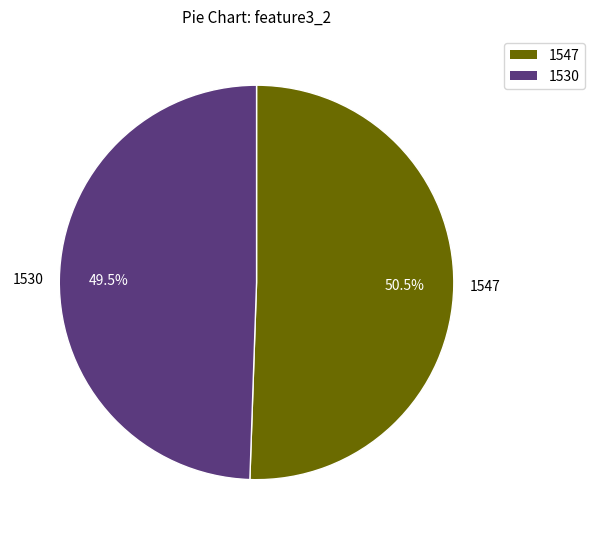

Is there a majority slice in this chart?

Yes